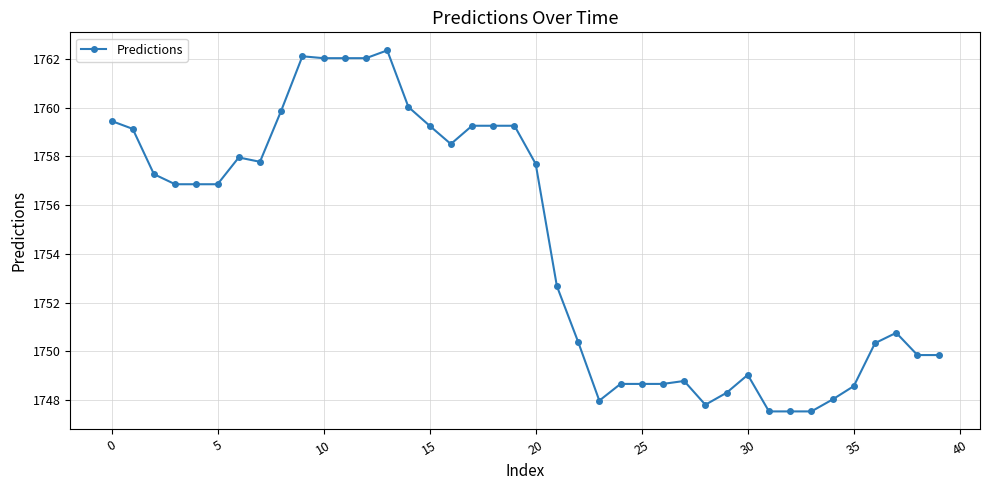

What is the value of the 17th point from the left?

1758.5